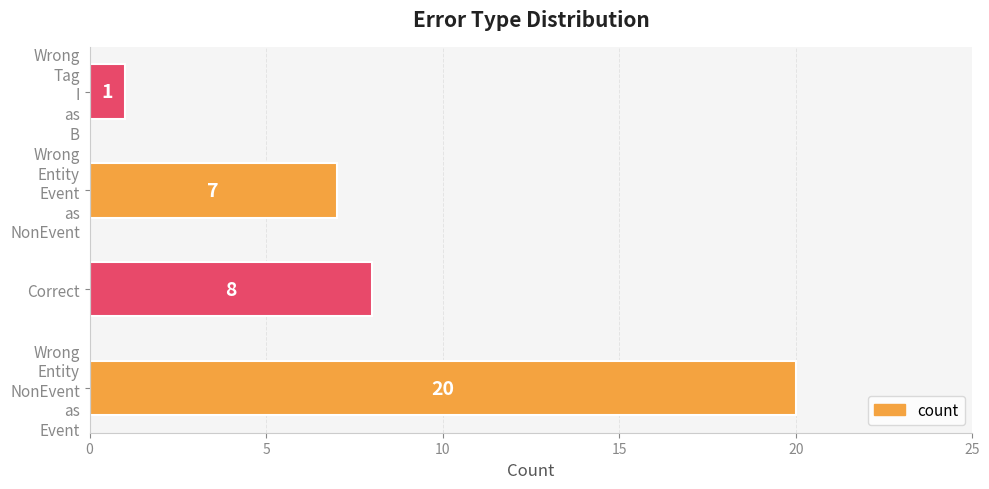

What is the average value?

9